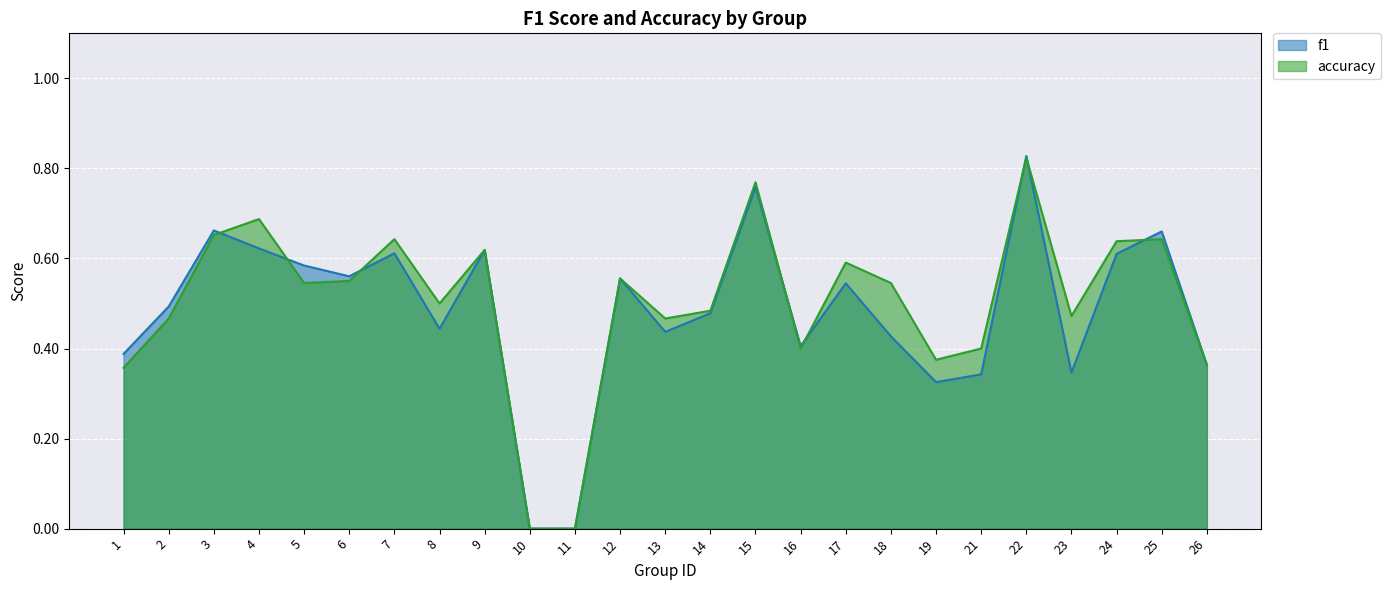

How many series are shown in this chart?

2